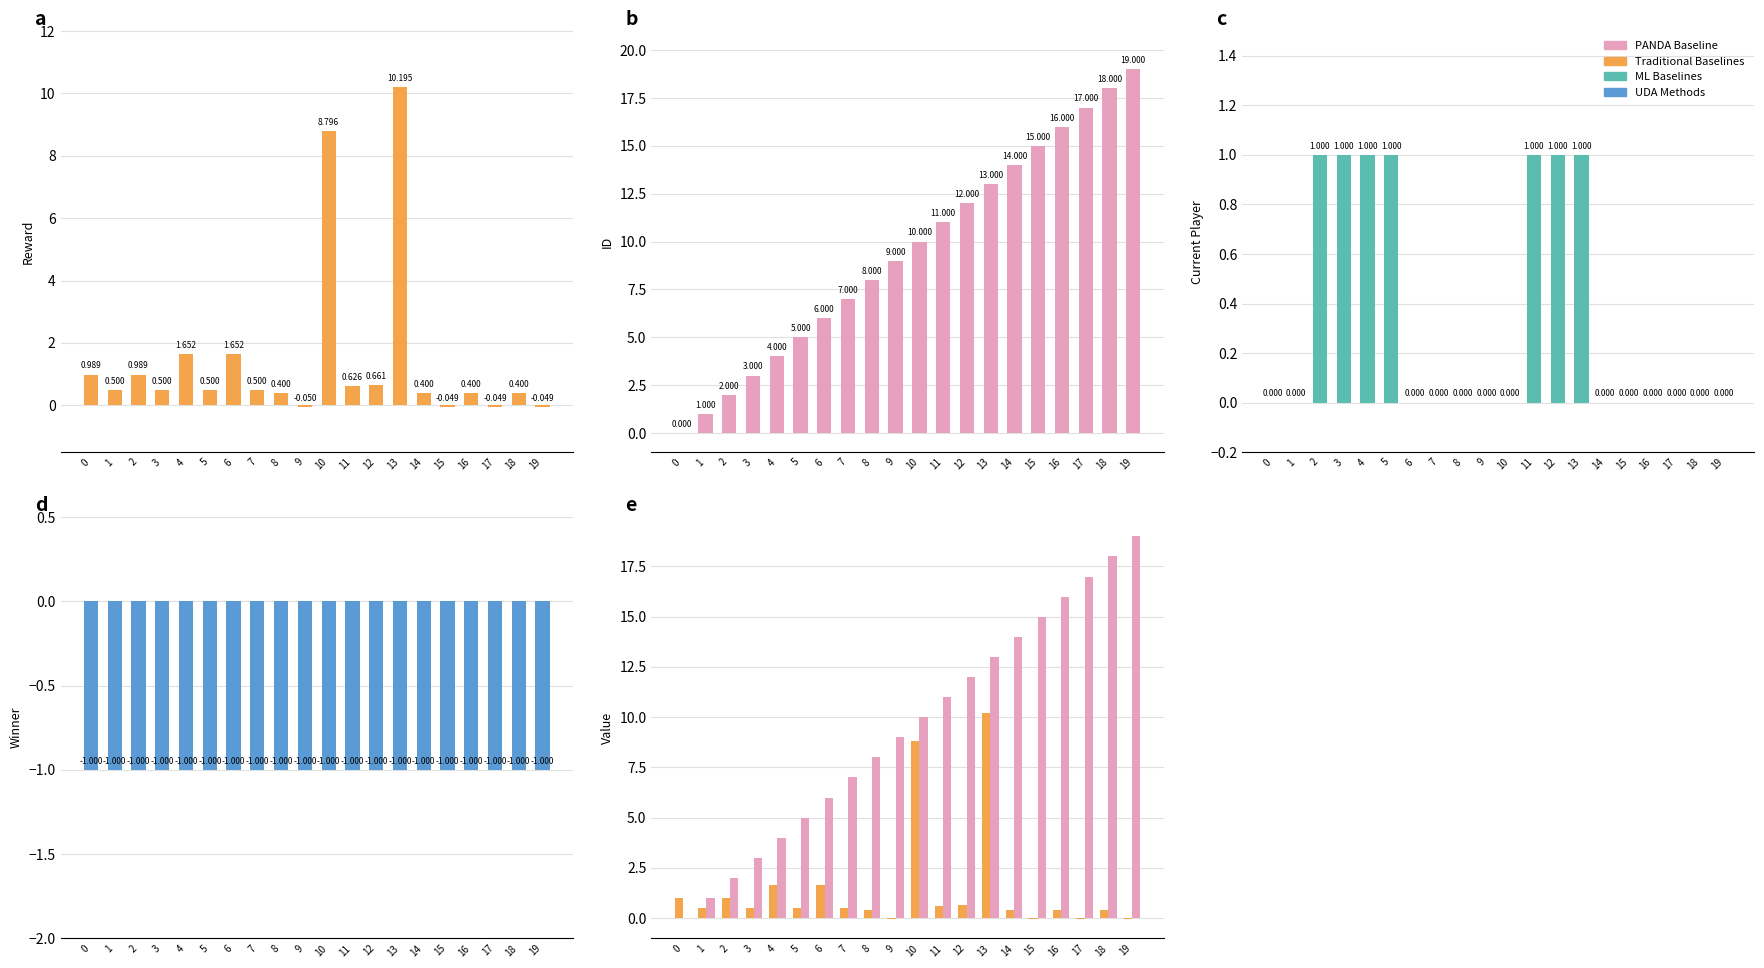

At 12, list the series in order from largest to smallest.

avg_id, current_player_sum, avg_reward, winner_sum